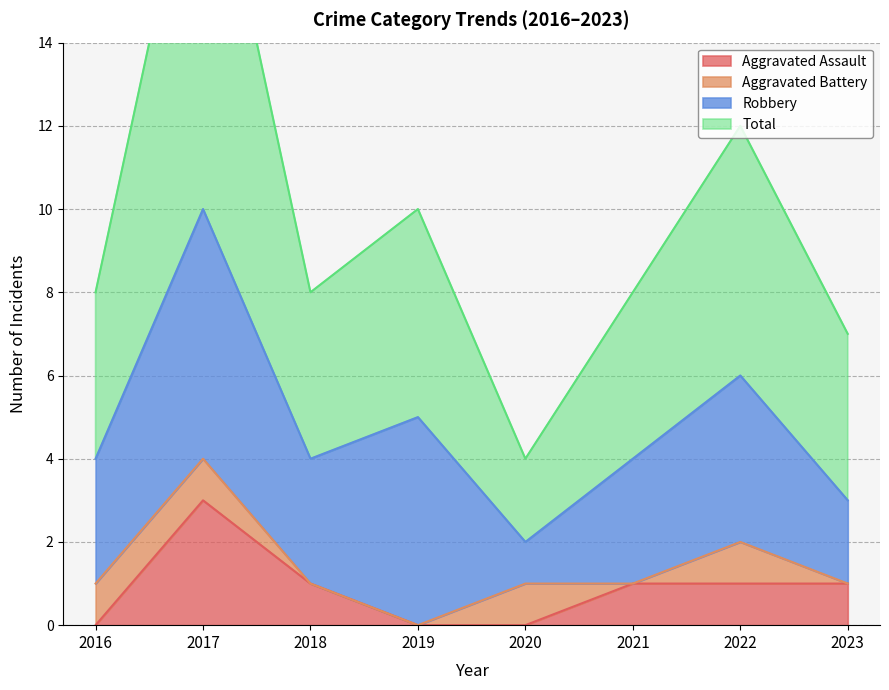

Is it true that Aggravated Assault equals 0 at 2019?

True